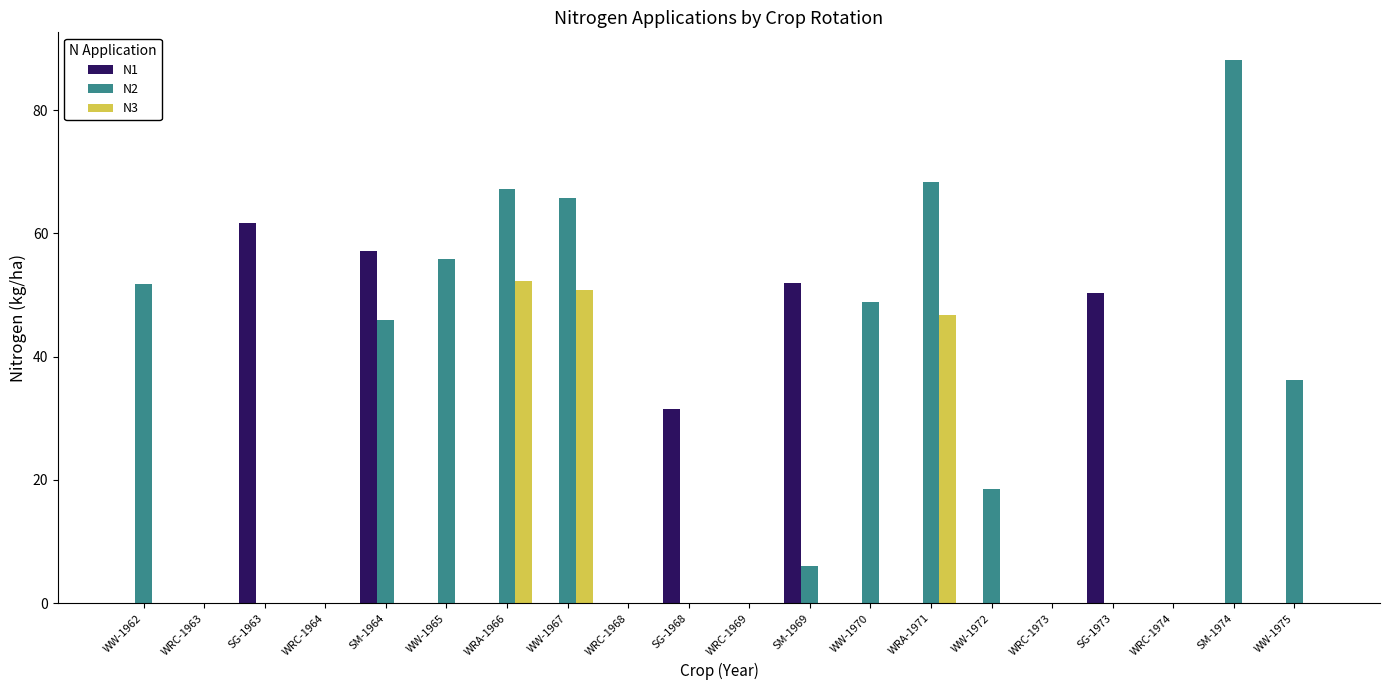

At which category is the sum across all series the highest?

WRA-1966